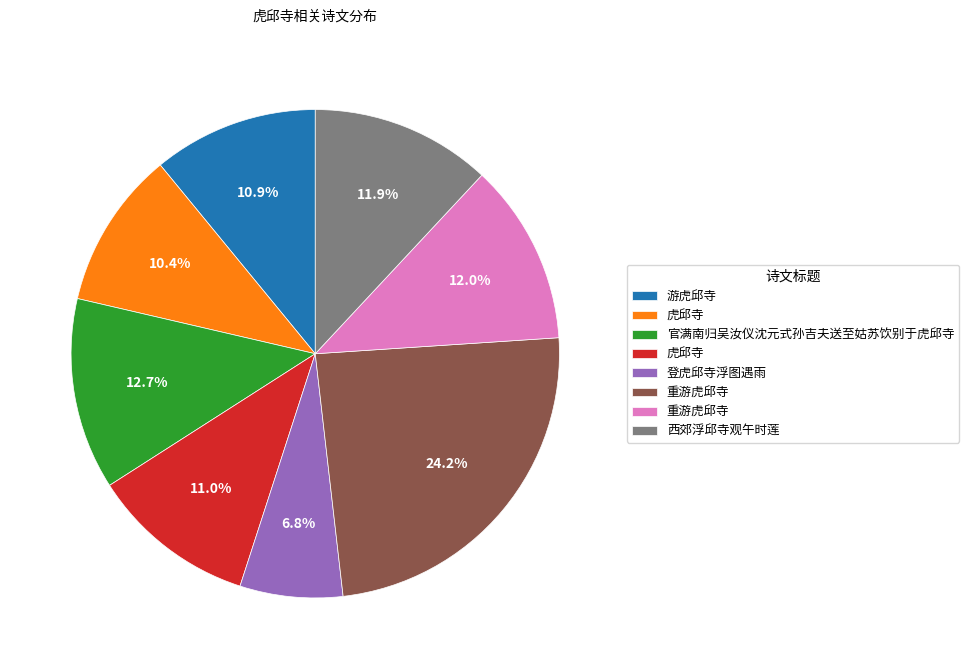

How many slices are in this pie chart?

8